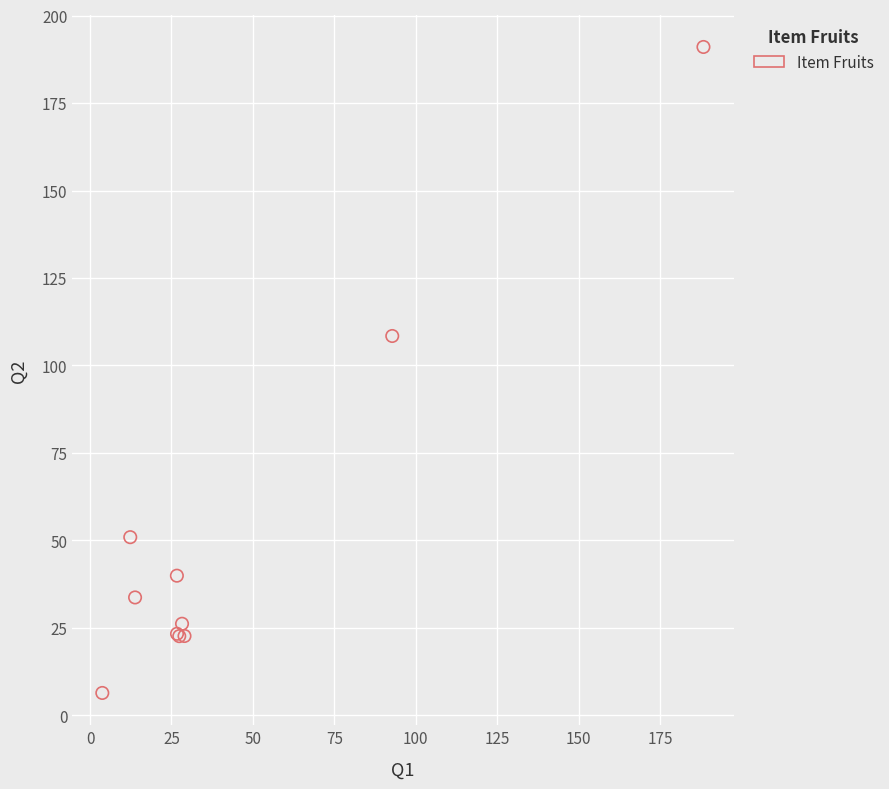

What Y value in the scatter plot is closest to 98?

108.4